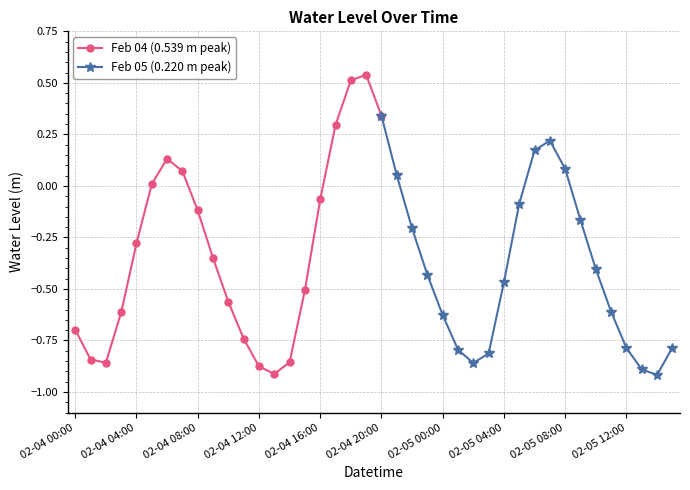

Is it true that the value at 02-05 00:00 is -0.6?

True